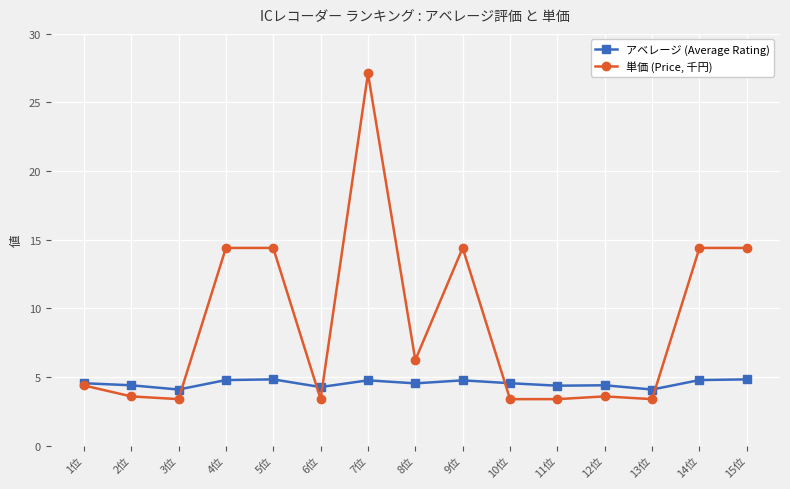

Which category has the highest value across all series?

7位